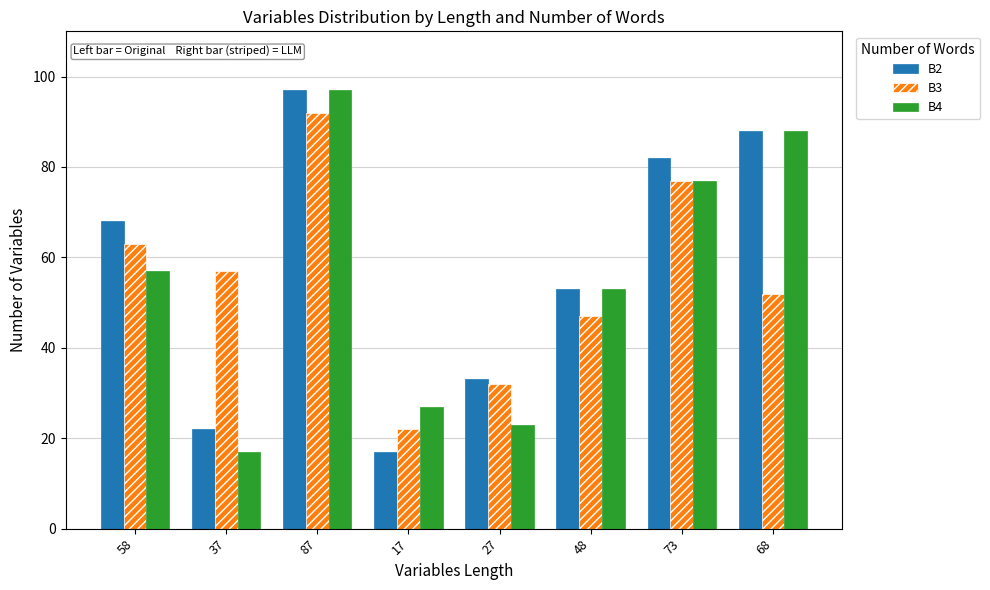

Which series changed the most between 58 and 73?

B4